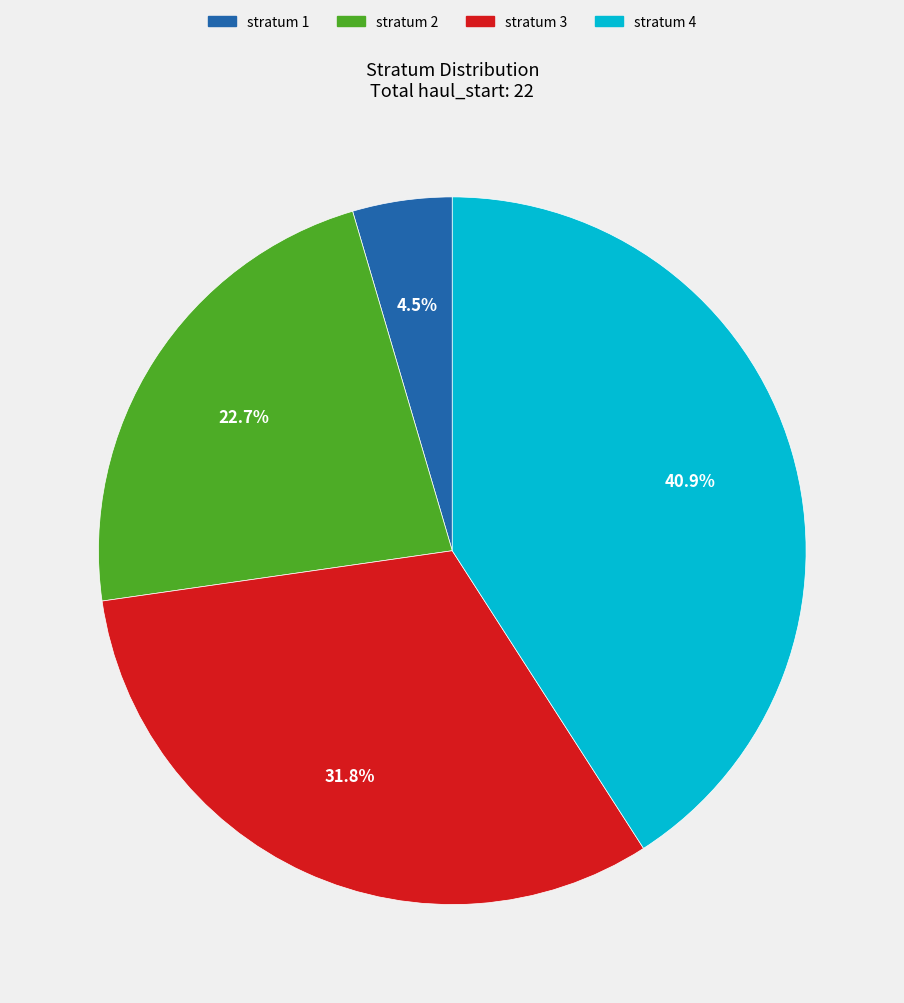

Approximately how many times larger is the value at stratum 2 compared to stratum 1?

5.0